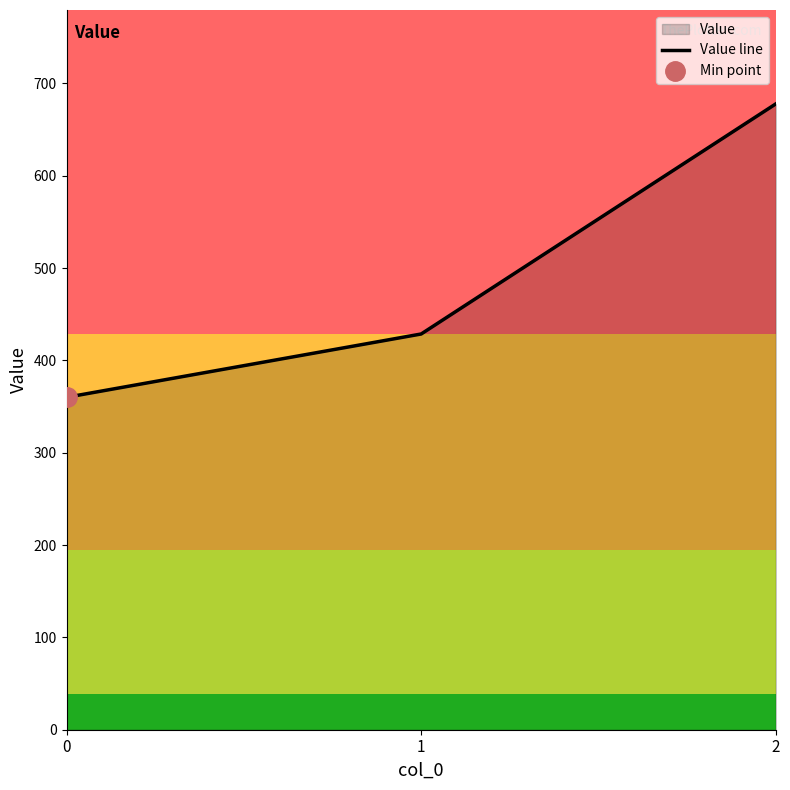

Reading left to right, list all the values displayed in this chart.

0=360.0	1=428.6	2=677.8